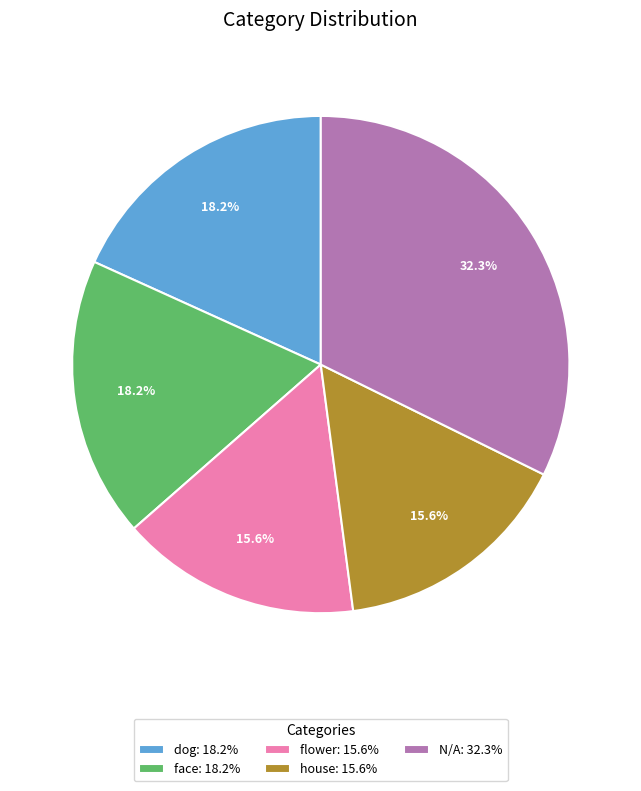

What percentage is the house slice, to the nearest percent?

16%